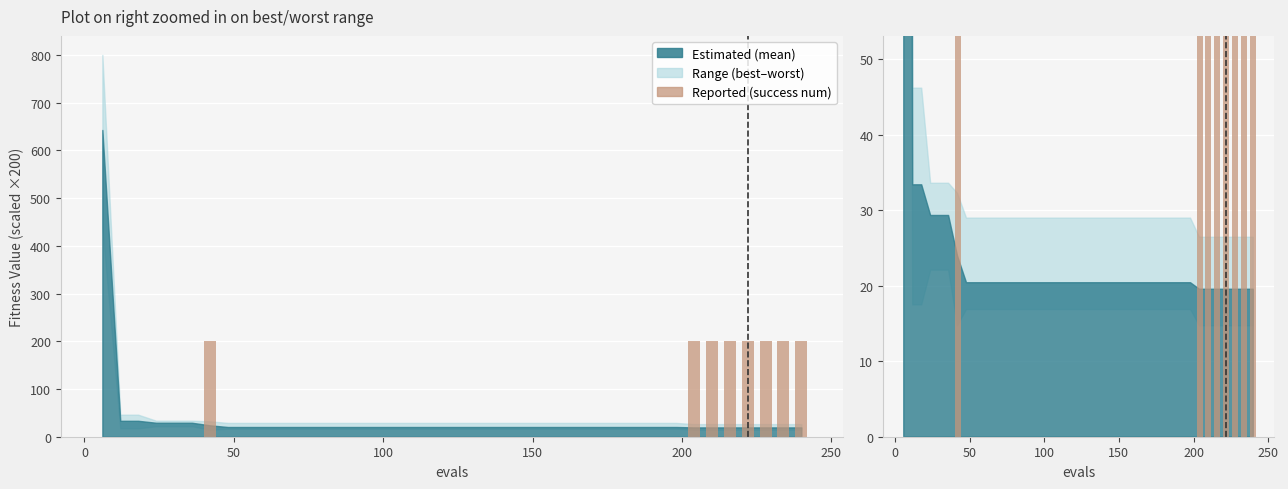

How many bars are there in total?

40